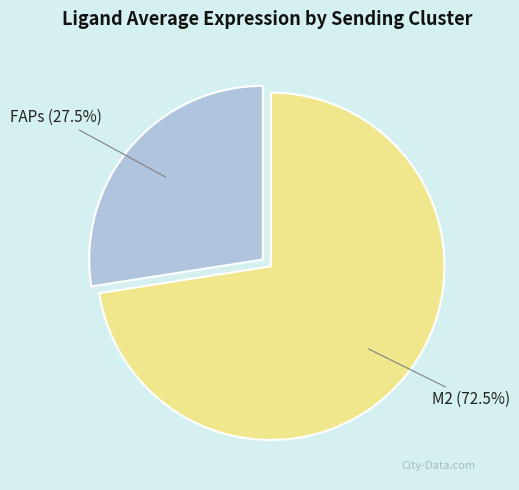

Is there any slice that represents more than half of the pie?

Yes